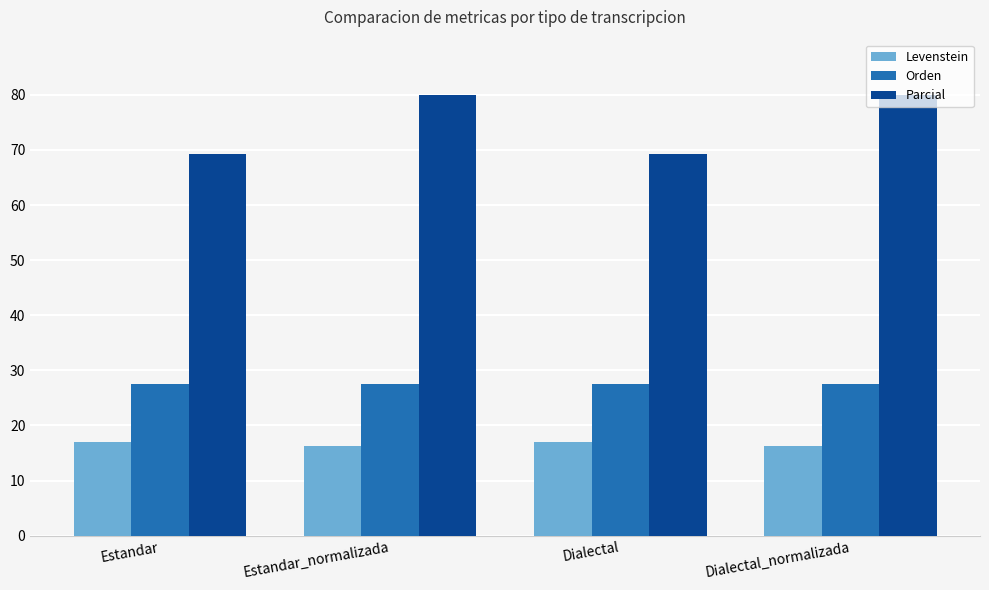

The value of Parcial at Estandar_normalizada is 80.0. True or false?

True